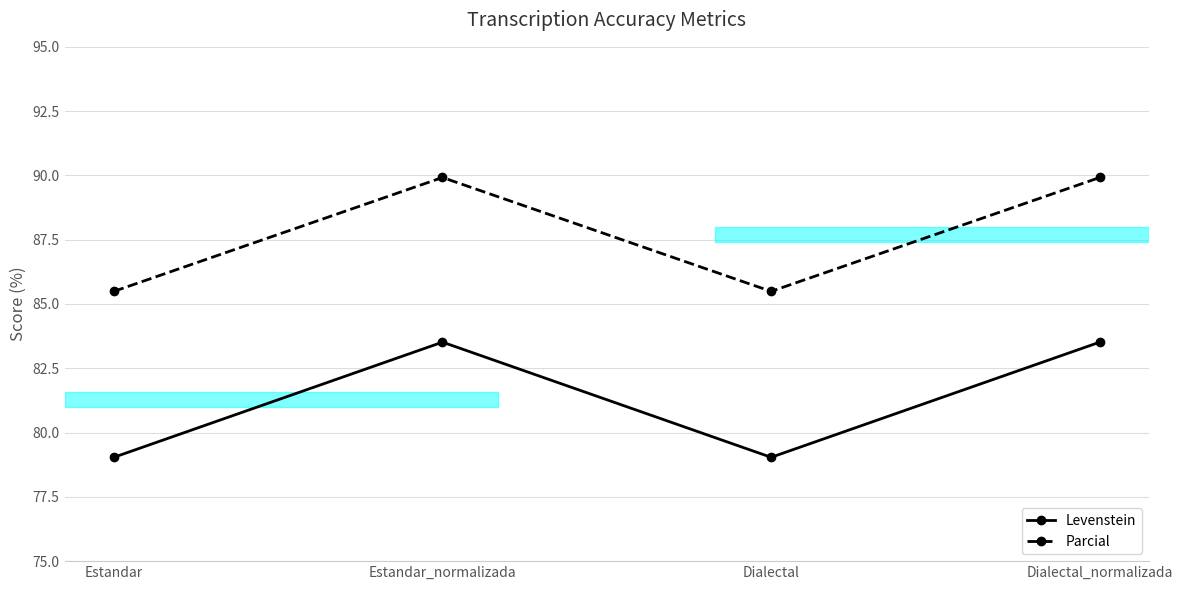

Count the number of categories in the chart.

4